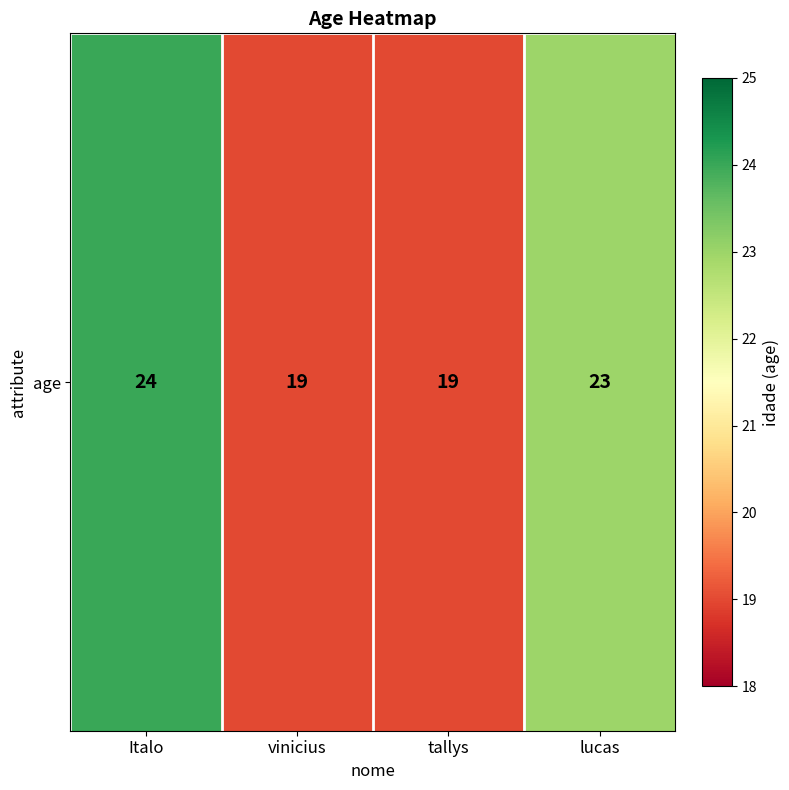

The chart shows a value of 23 at lucas. True or false?

True